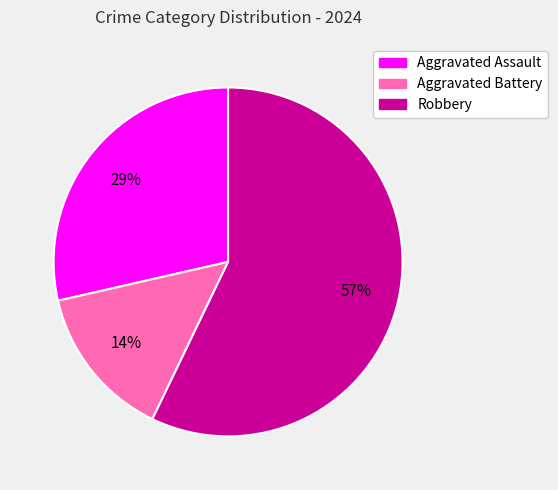

Does Robbery represent more than half of the total?

Yes